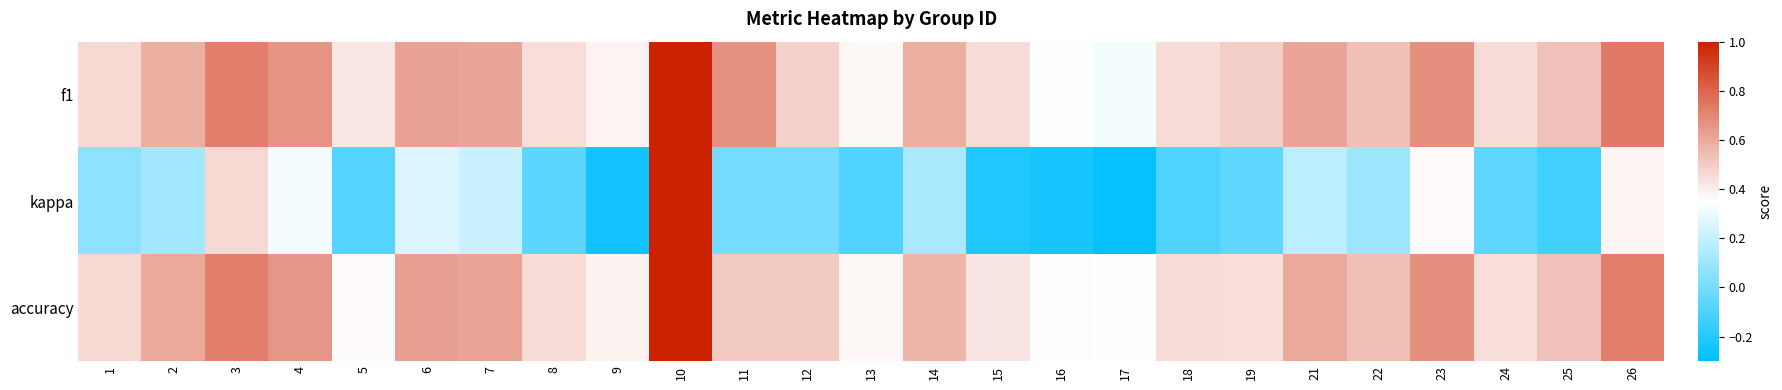

Reading left to right, transcribe all the data shown in this chart.

f1: 1=0.5	2=0.6	3=0.7	4=0.7	5=0.4	6=0.6	7=0.6	8=0.4	9=0.4	10=1.0	11=0.7	12=0.5	13=0.4	14=0.6	15=0.5	16=0.3	17=0.3	18=0.5	19=0.5	21=0.6	22=0.5	23=0.7	24=0.5	25=0.5	26=0.7
kappa: 1=0.1	2=0.1	3=0.5	4=0.3	5=-0.1	6=0.3	7=0.2	8=-0.1	9=-0.3	10=1.0	11=0.0	12=0.0	13=-0.1	14=0.1	15=-0.2	16=-0.2	17=-0.3	18=-0.1	19=-0.0	21=0.2	22=0.1	23=0.4	24=-0.1	25=-0.1	26=0.4
accuracy: 1=0.5	2=0.6	3=0.7	4=0.7	5=0.4	6=0.6	7=0.6	8=0.5	9=0.4	10=1.0	11=0.5	12=0.5	13=0.4	14=0.6	15=0.4	16=0.4	17=0.3	18=0.5	19=0.4	21=0.6	22=0.5	23=0.7	24=0.4	25=0.5	26=0.7